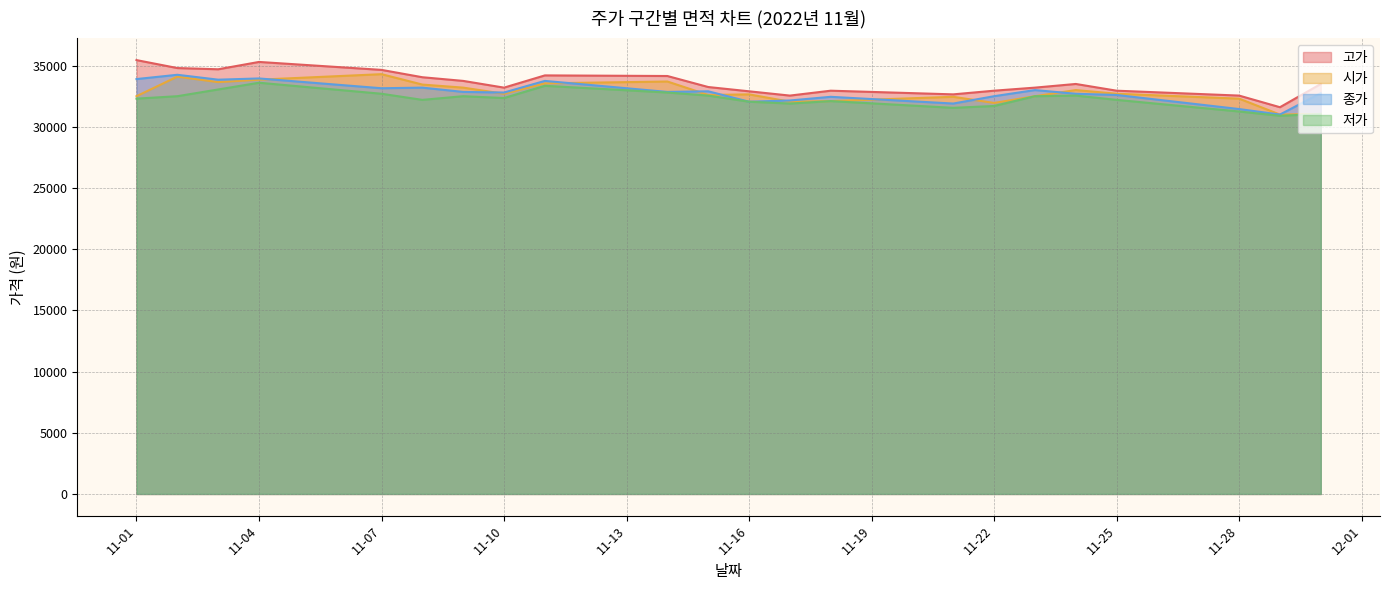

Is the value of 종가 at 11-01 greater than the value of 시가 at 11-07?

No